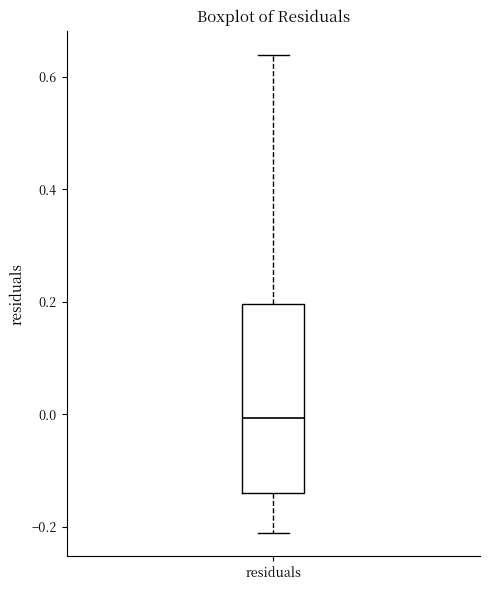

Read this box plot against the y-axis: the position of the median line, the range covered by the box, and the ends of both whiskers. The values are not printed on the chart, so give them approximately, as read against the axis.

median 0.00, box -0.14 to 0.20, whiskers -0.22 to 0.64